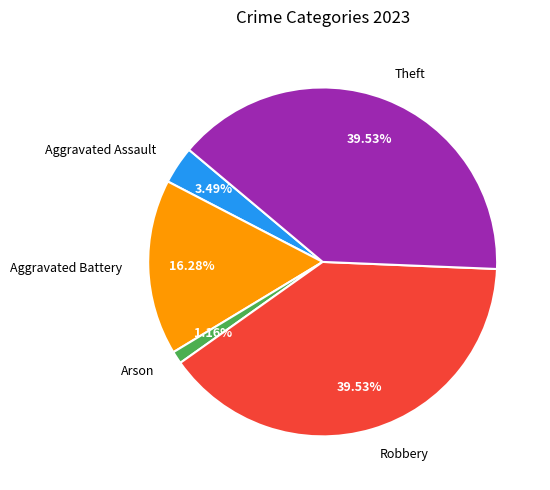

Which category has the smallest portion of the pie?

Arson